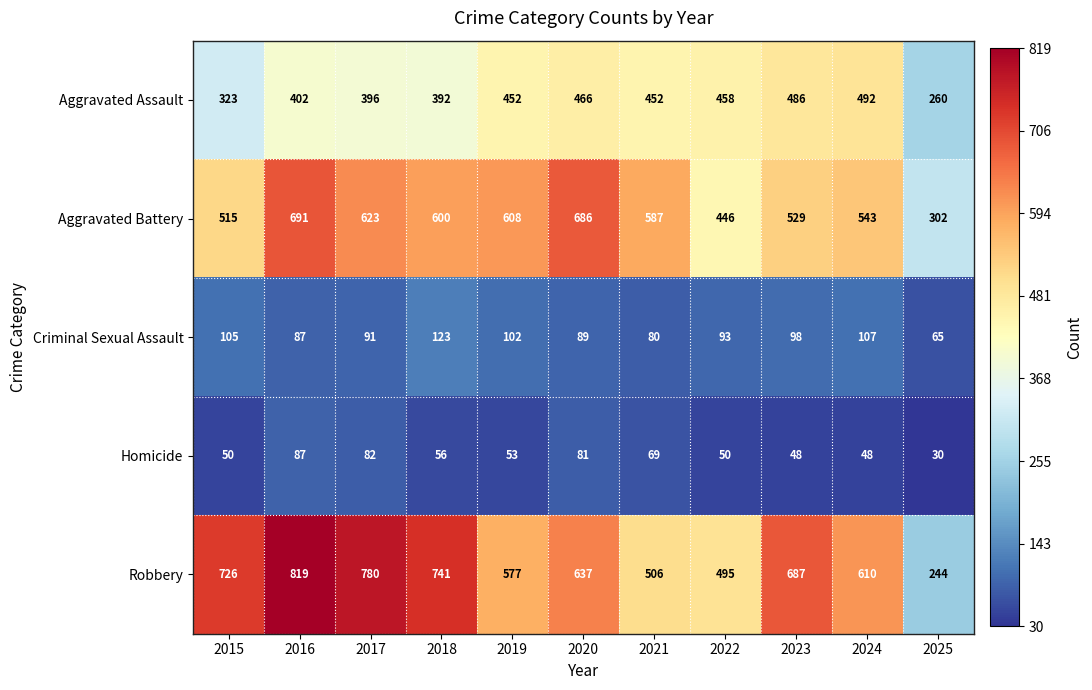

How many data points in Criminal Sexual Assault are less than 93?

5